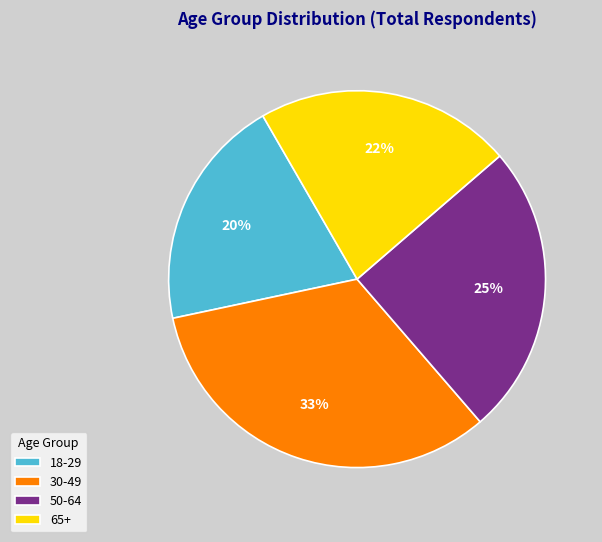

To the nearest percent, what percentage of the pie is 65+?

22%